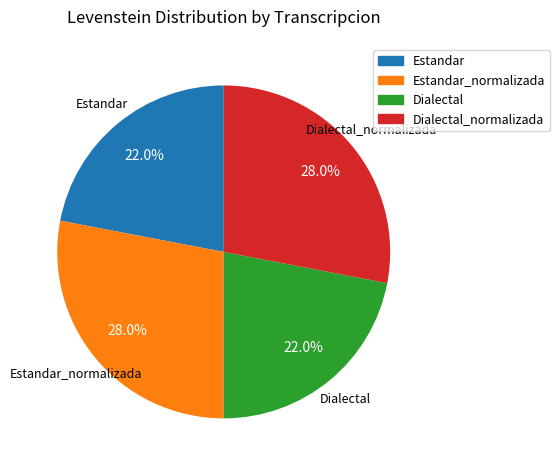

Which has a higher value, Dialectal_normalizada or Dialectal?

Dialectal_normalizada